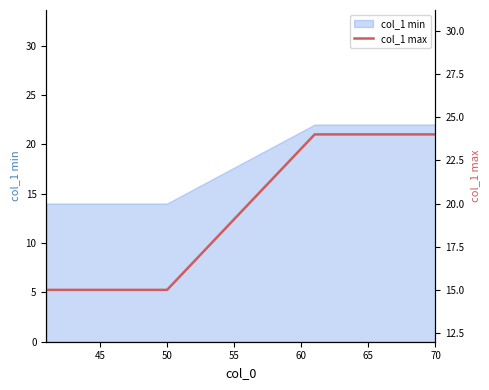

What is the minimum value for col_1 min?

14